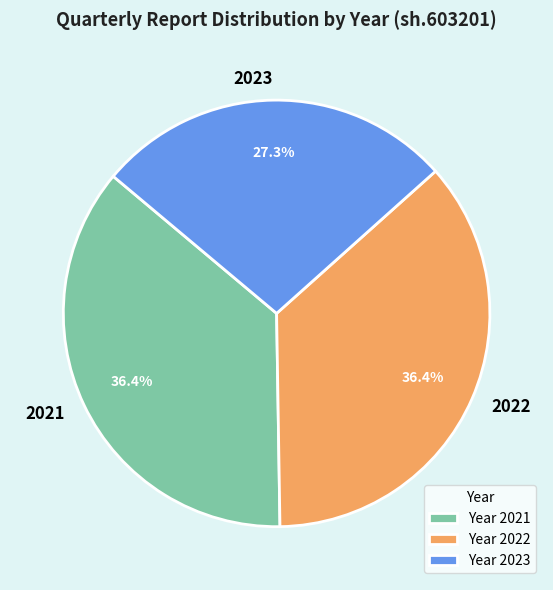

To the nearest percent, what portion does 2022 represent?

36%